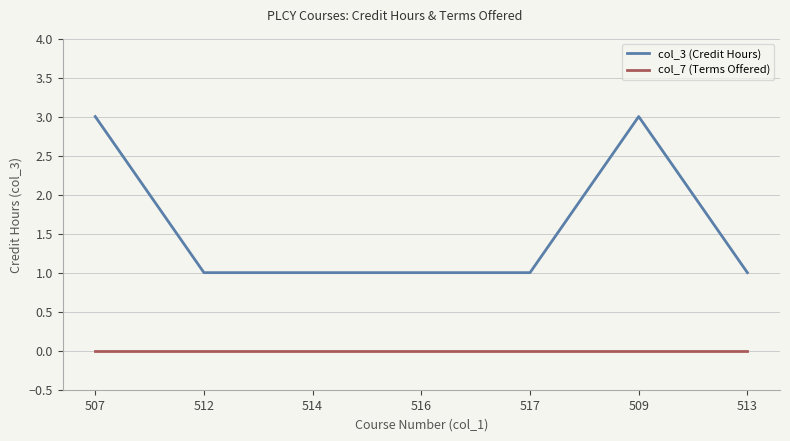

Reading left to right, transcribe all the data shown in this chart.

col_3 (Credit Hours): 507=3	512=1	514=1	516=1	517=1	509=3	513=1
col_7 (Terms Offered): 507=0	512=0	514=0	516=0	517=0	509=0	513=0